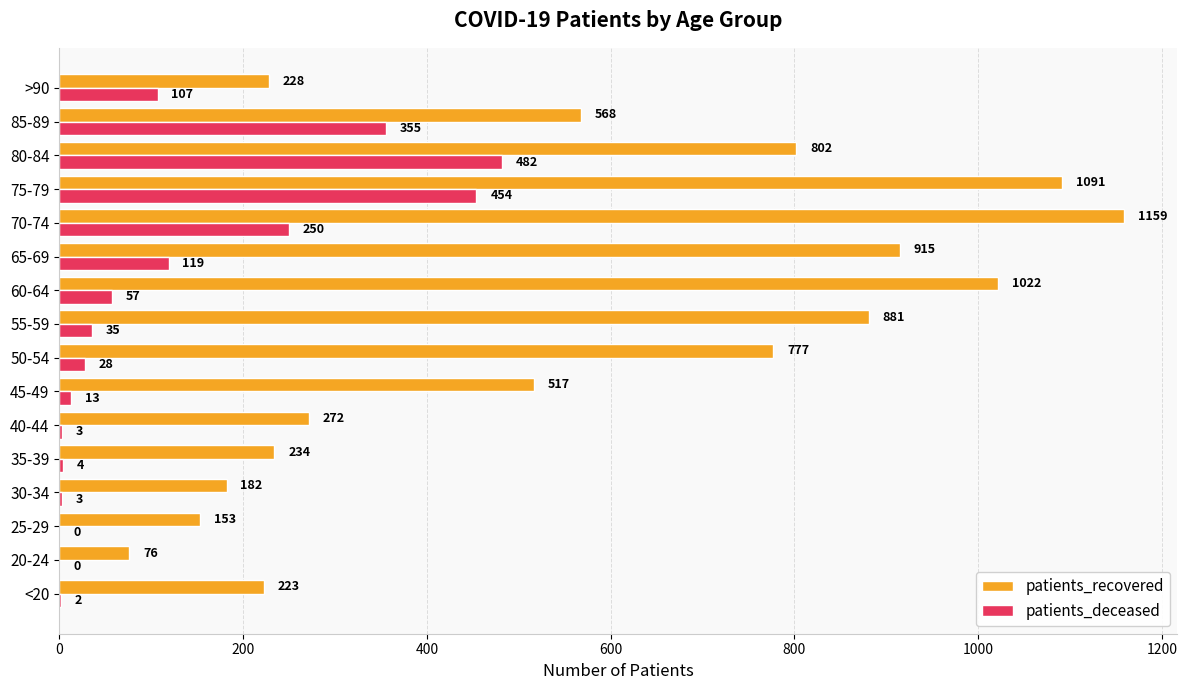

At which category is the sum across all series the highest?

75-79